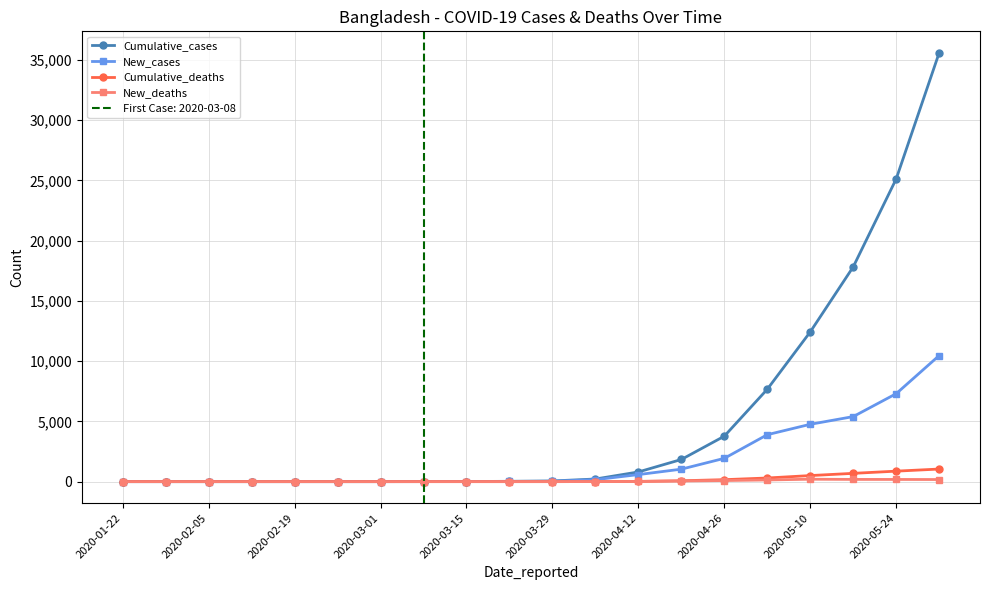

At which label is New_deaths closest to 100?

2020-04-26